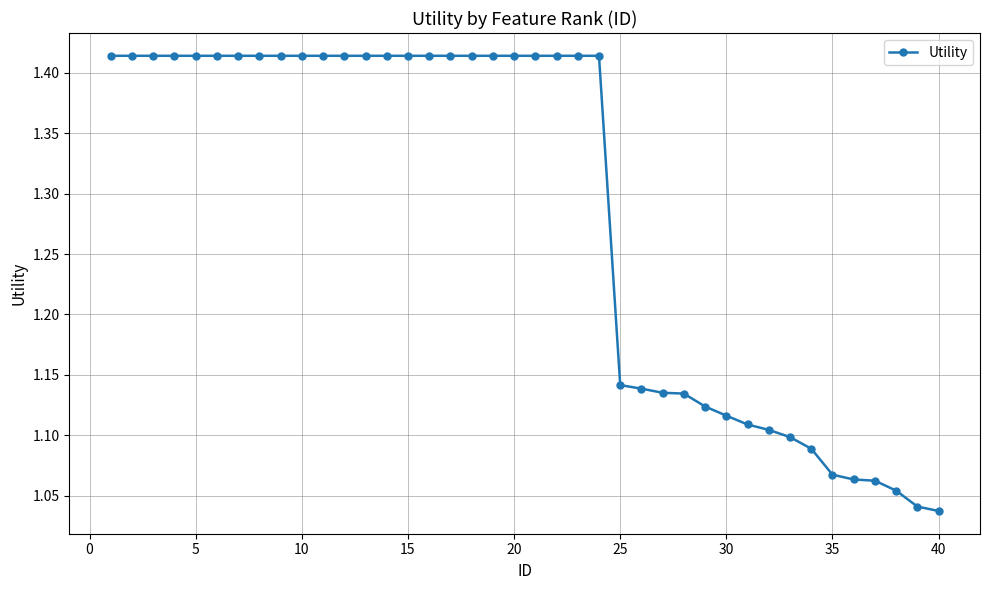

What is the difference between the maximum and minimum values?

0.4